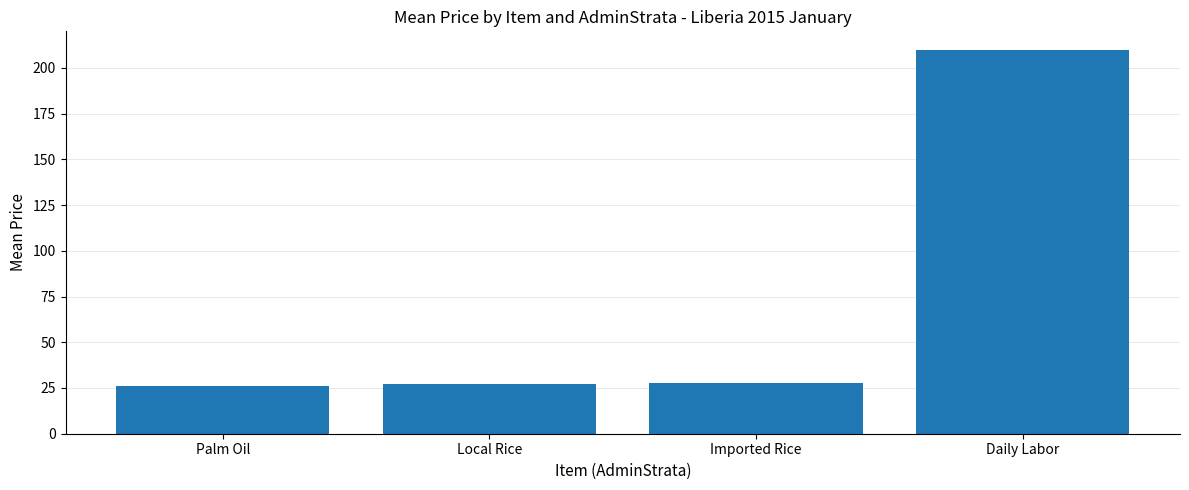

Does the chart contain stacked bars?

No